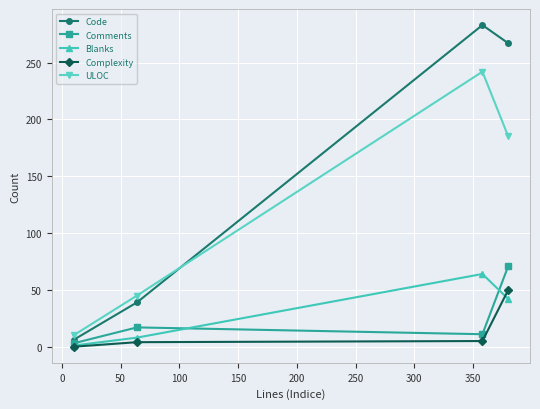

Which series ends up on top after the final intersection of Code and ULOC?

Code